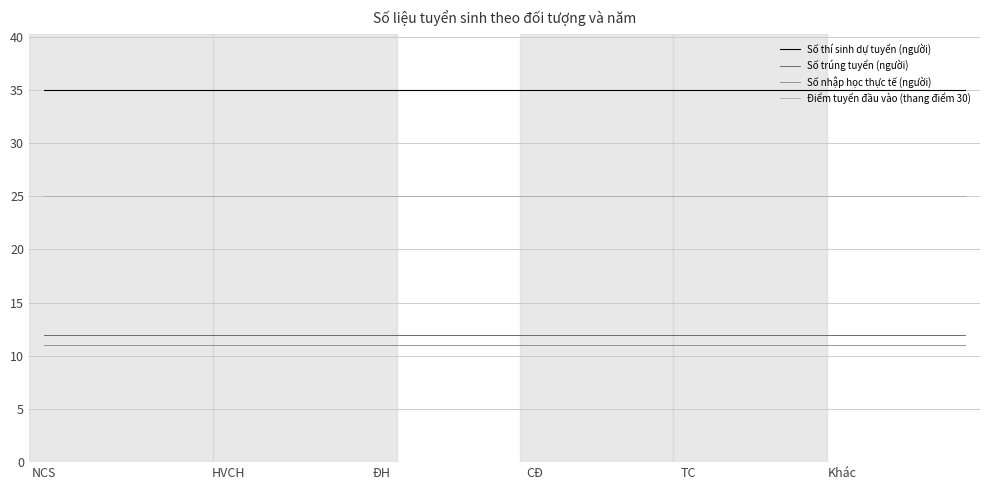

What is the minimum value shown in the chart?

11